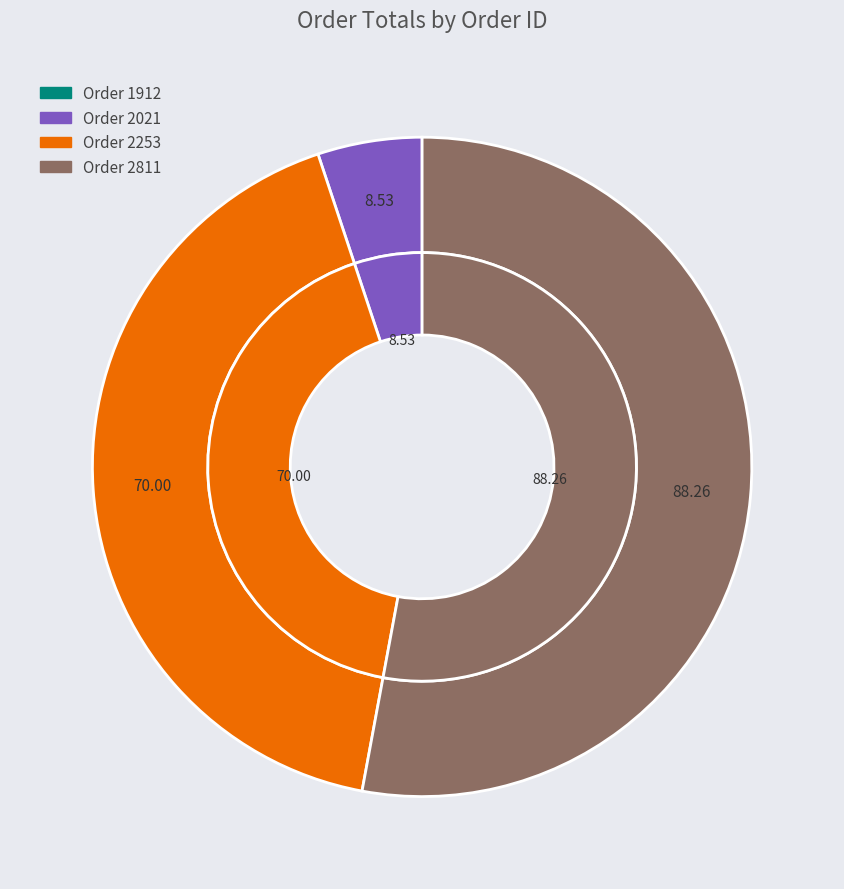

What is the change in value from Order 1912 to Order 2253?

+70.0